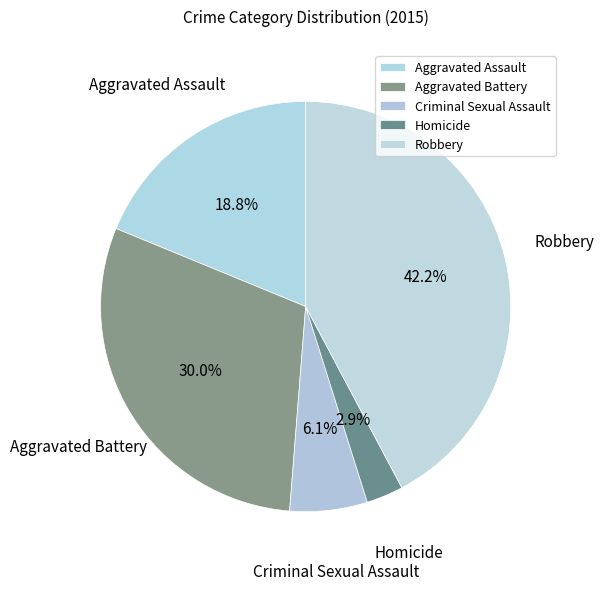

True or false: Robbery accounts for 51% of the total.

False